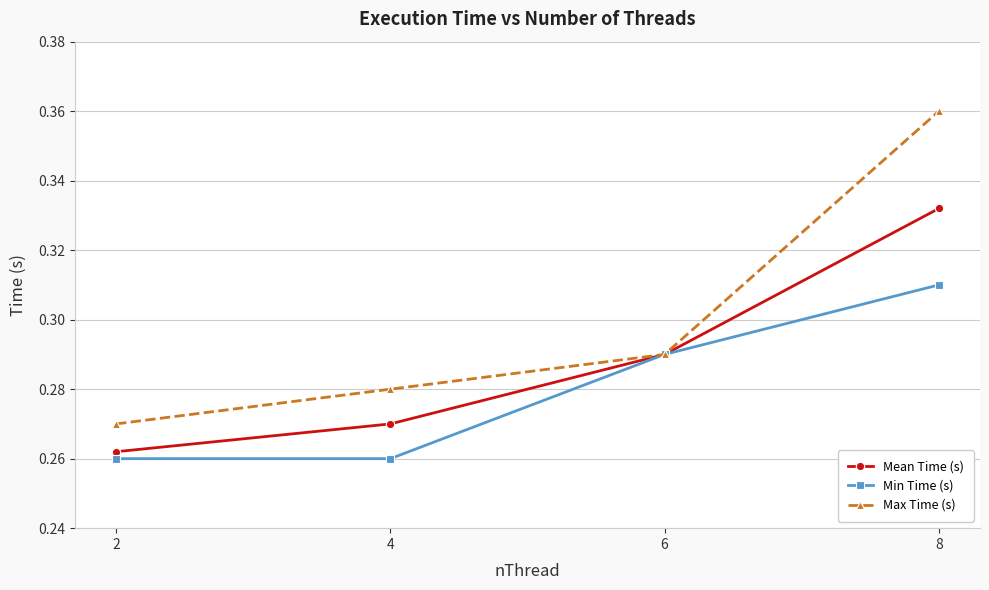

Count the Min Time (s) values in the range 0 to 1.

4